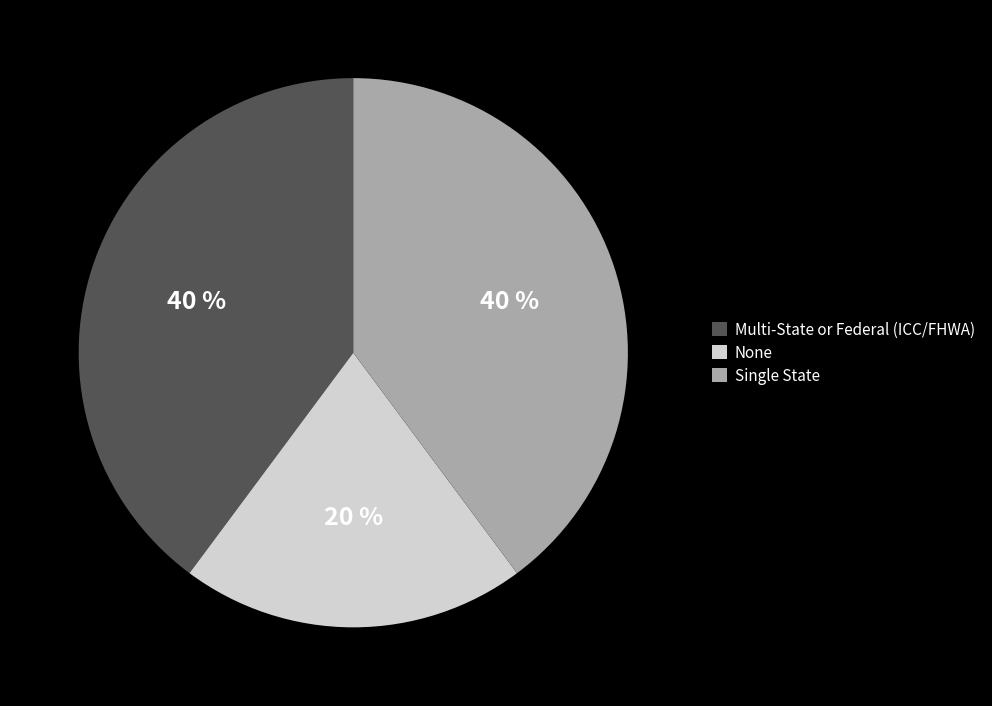

To the nearest percent, what percentage of the pie is None?

20%